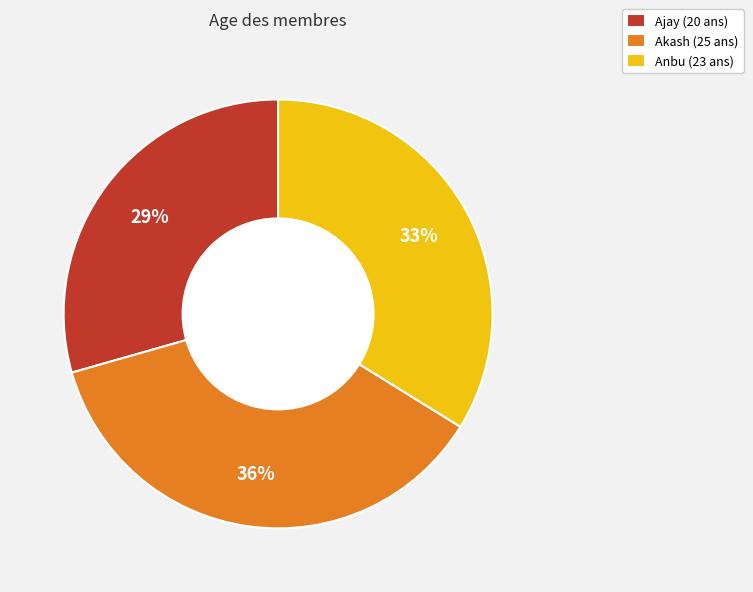

To the nearest percent, what is the combined percentage of Anbu and Akash?

71%